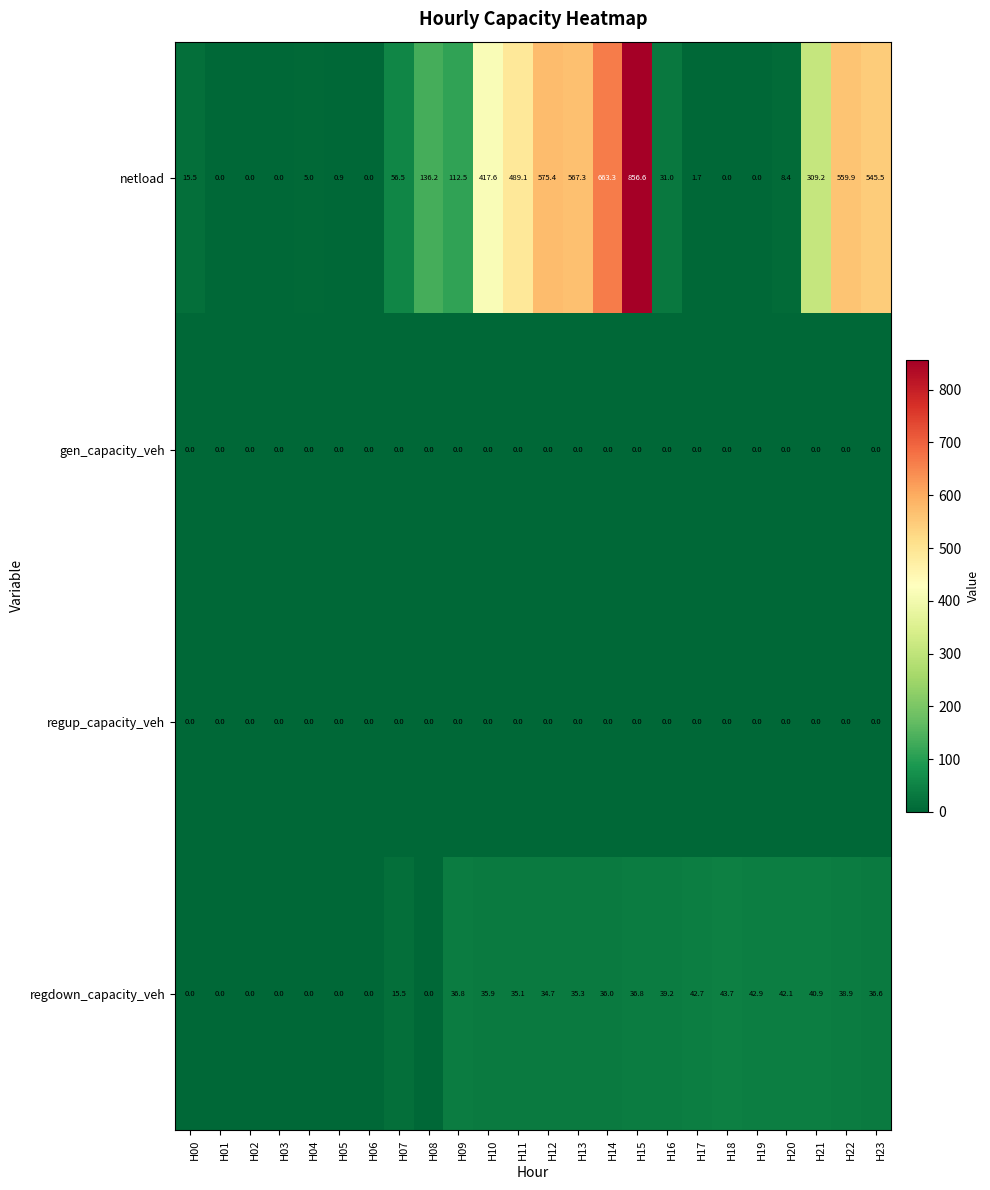

Which label corresponds to the largest value in the chart?

H15